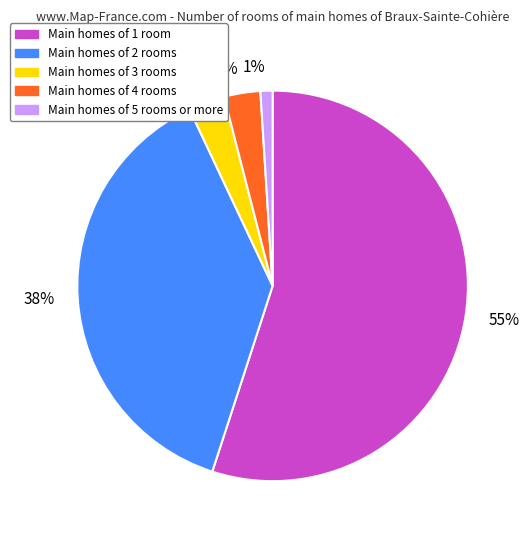

To the nearest percent, what is the average slice percentage?

20%